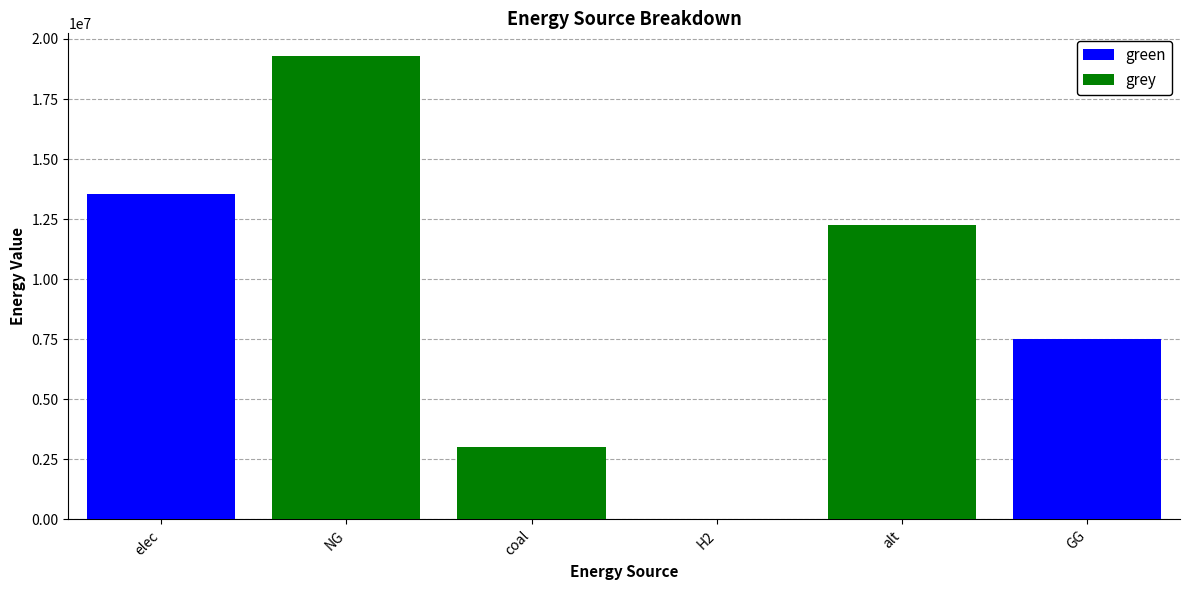

At which label does green reach its peak?

elec